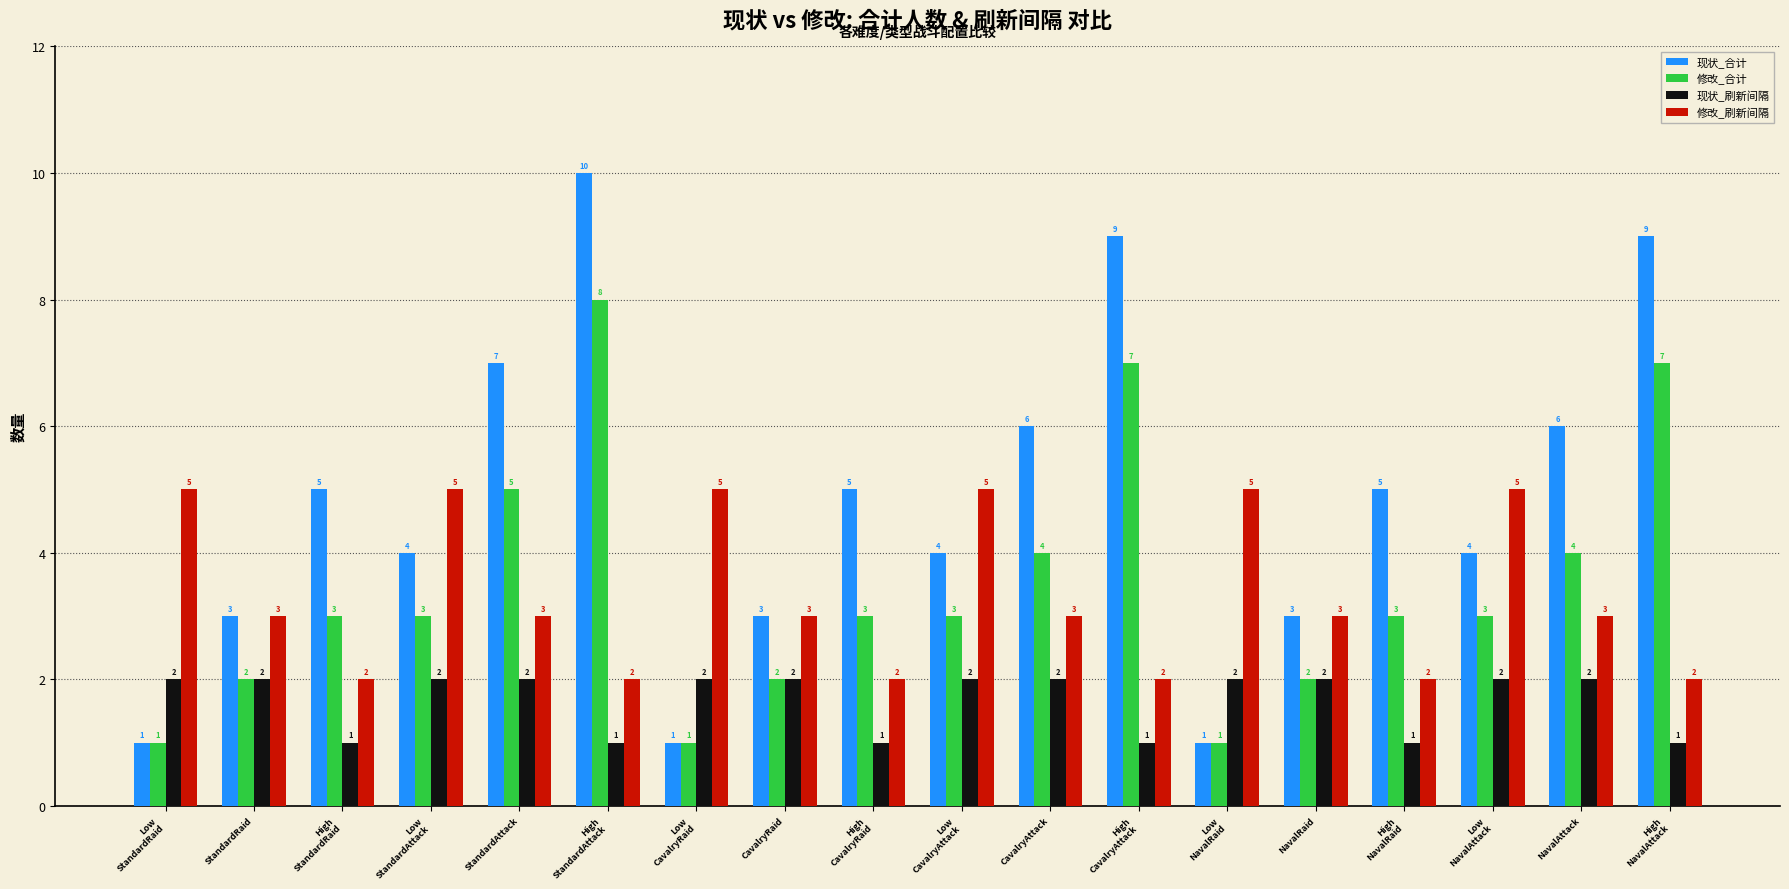

How many groups of bars are there?

18